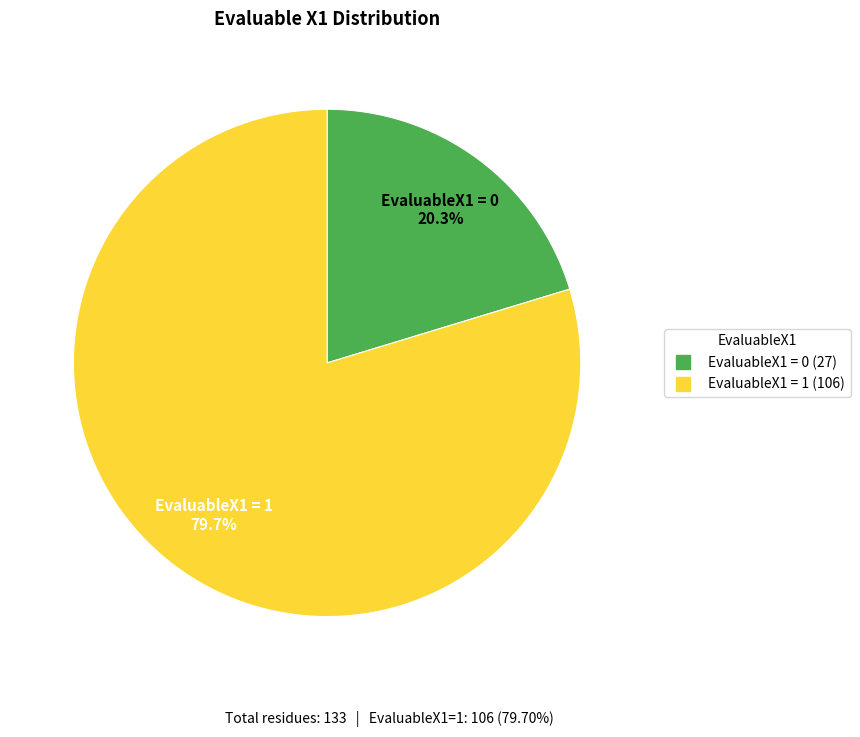

Is there any slice that represents more than half of the pie?

Yes